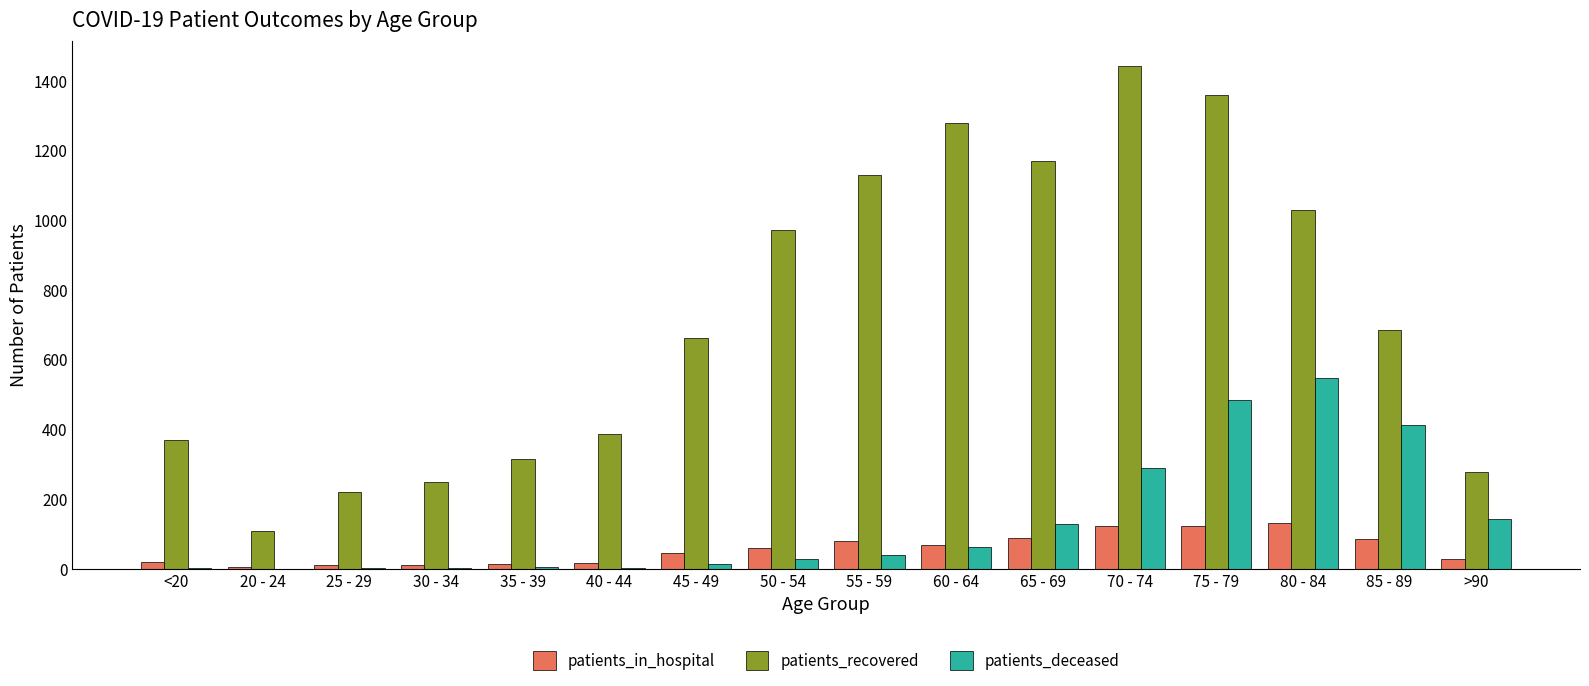

At which category is the sum across all series the highest?

75 - 79